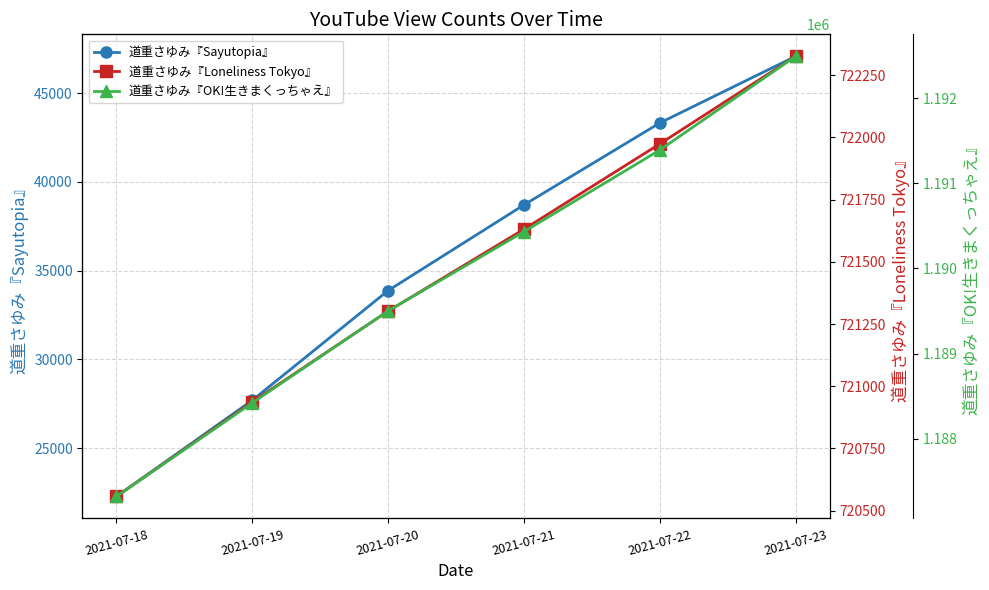

Which has a higher value, 2021-07-21 or 2021-07-20?

2021-07-21